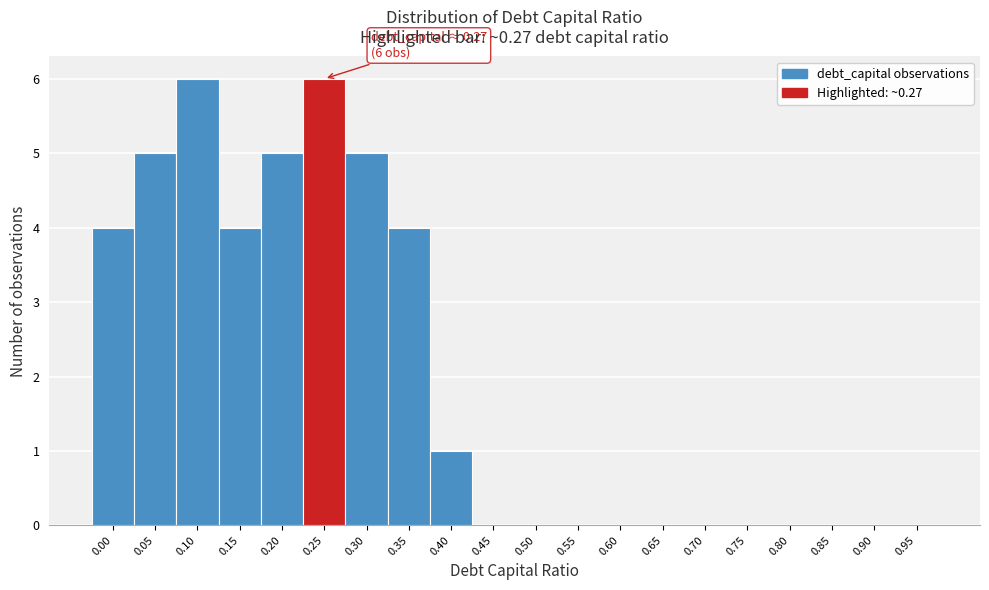

Reading right to left, transcribe all the data shown in this chart.

0.95=0	0.90=0	0.85=0	0.80=0	0.75=0	0.70=0	0.65=0	0.60=0	0.55=0	0.50=0	0.45=0	0.40=1	0.35=4	0.30=5	0.25=6	0.20=5	0.15=4	0.10=6	0.05=5	0.00=4